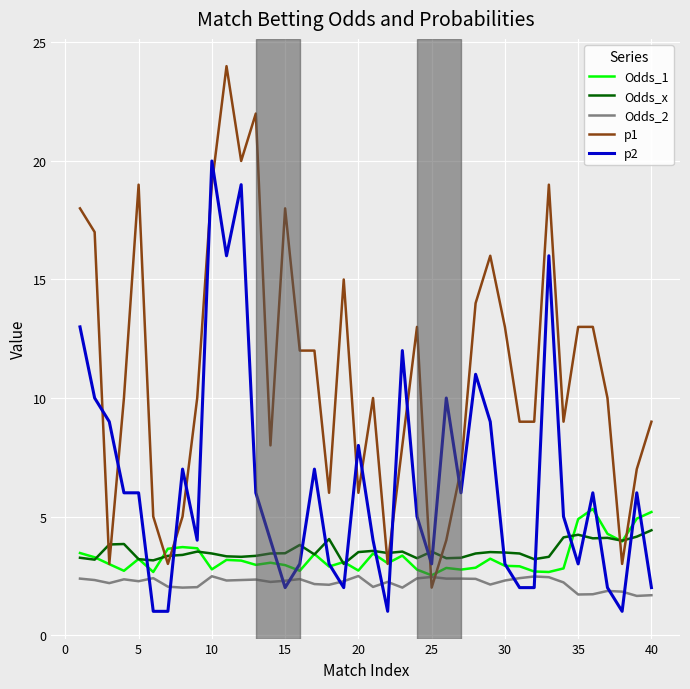

Which series has the largest total across all categories?

p1